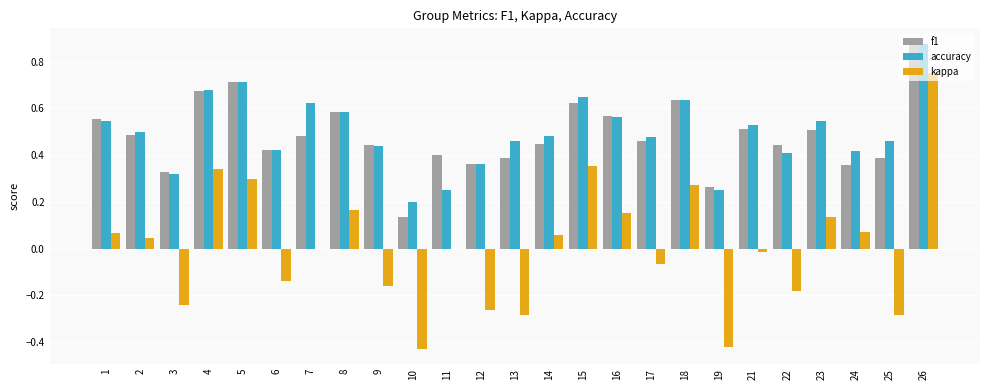

Is it true that kappa equals 0.5 at 4?

False